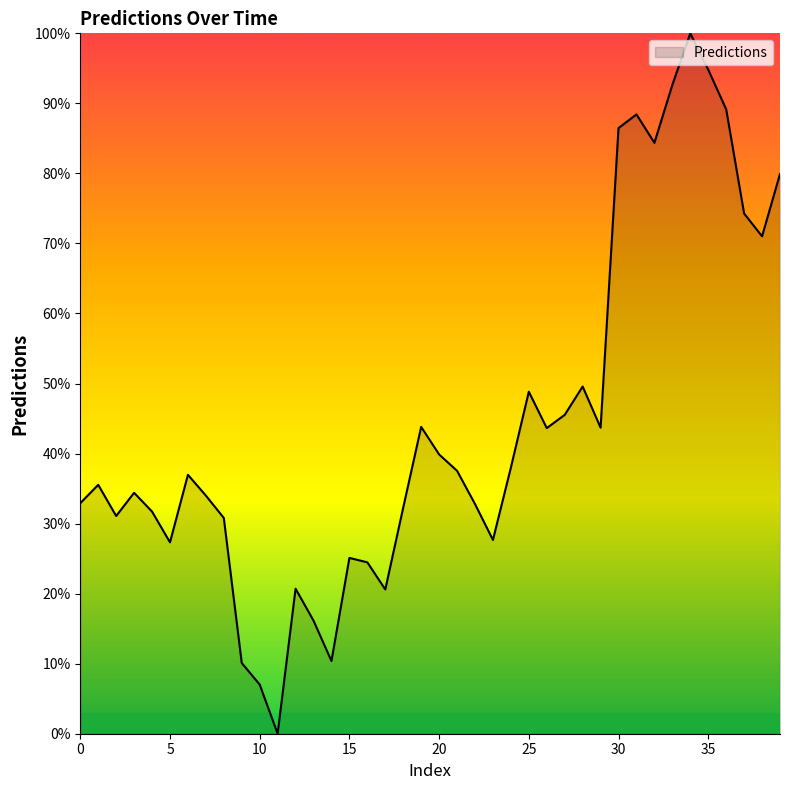

What is the greatest value displayed?

100.0